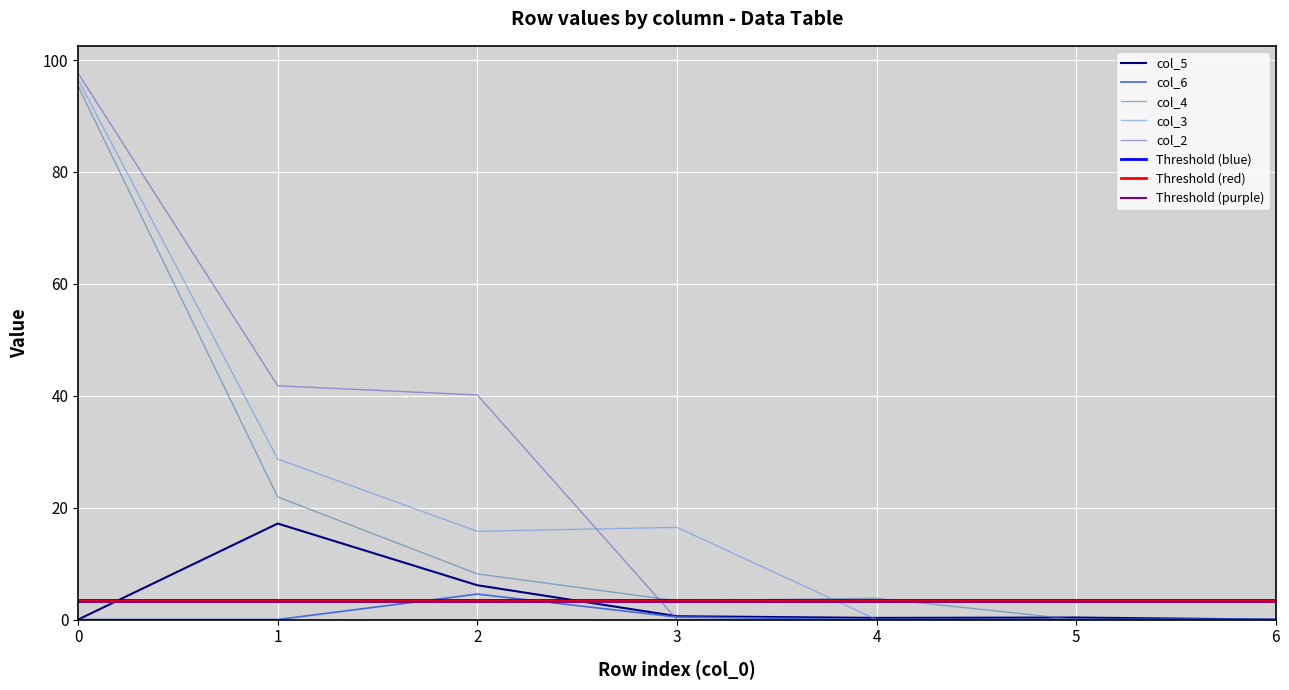

How many intersections are there between col_3 and col_4?

1